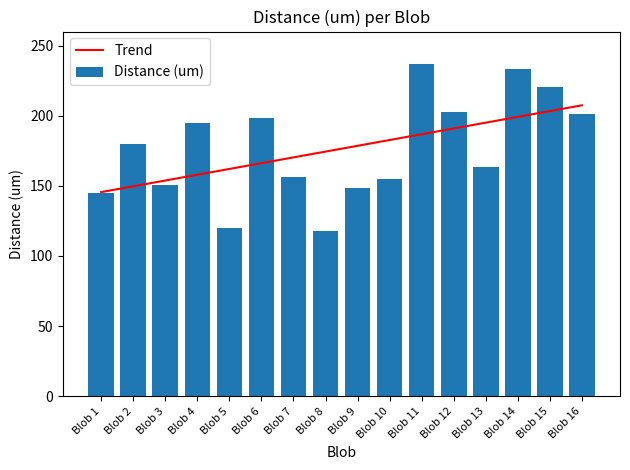

What is the lowest value of the Trend series?

145.5